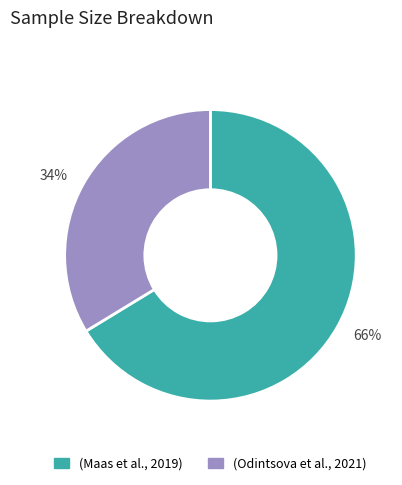

How many segments does this pie chart have?

2